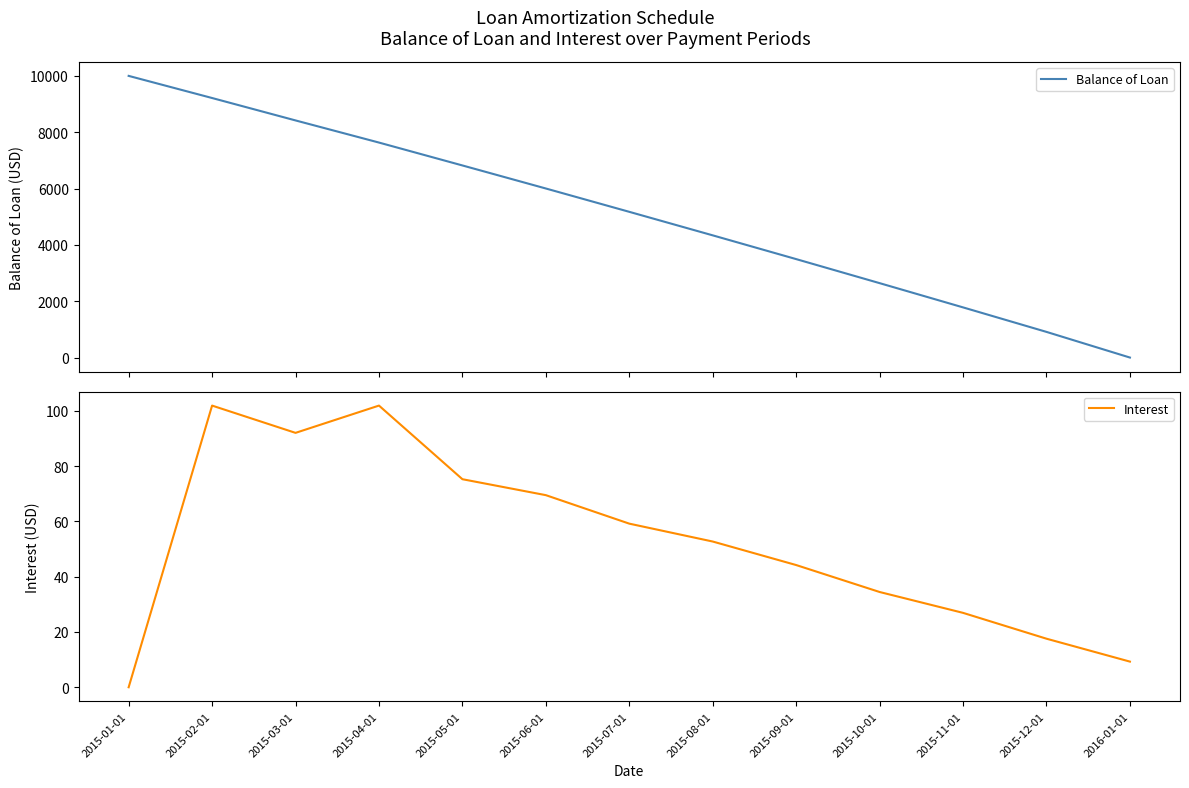

What is the sum of all Balance of Loan values?

66428.7